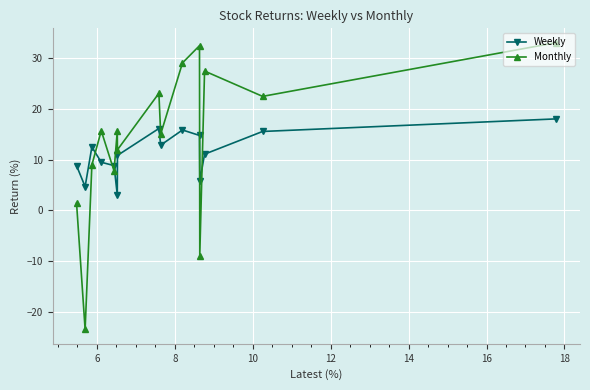

Which series ends up on top after the final intersection of Weekly and Monthly?

Monthly